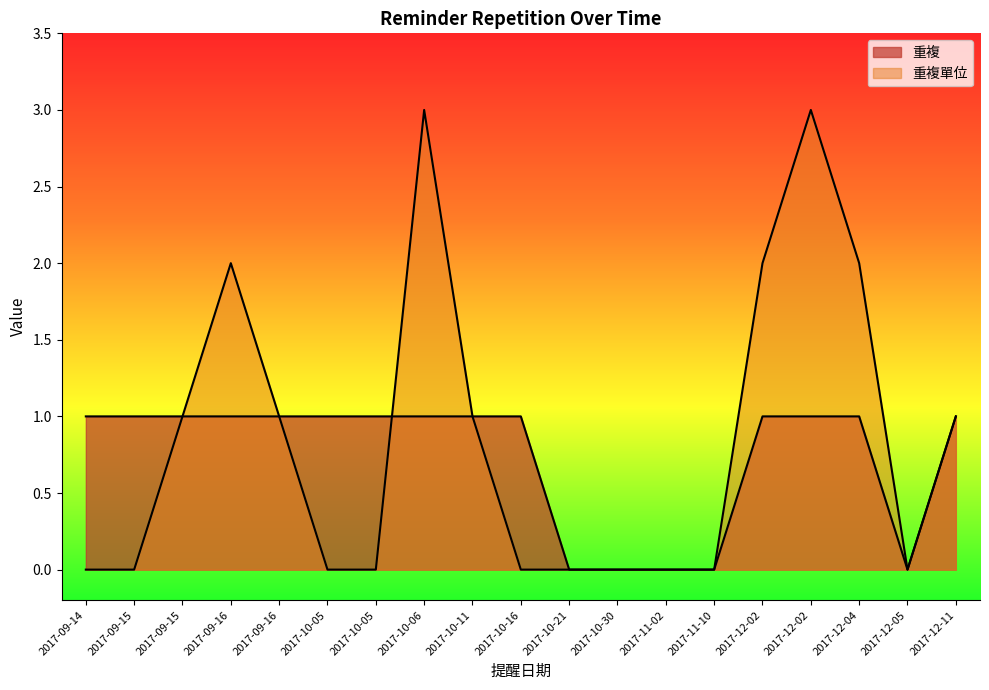

Rank the series by their maximum value, from lowest to highest.

重複, 重複單位